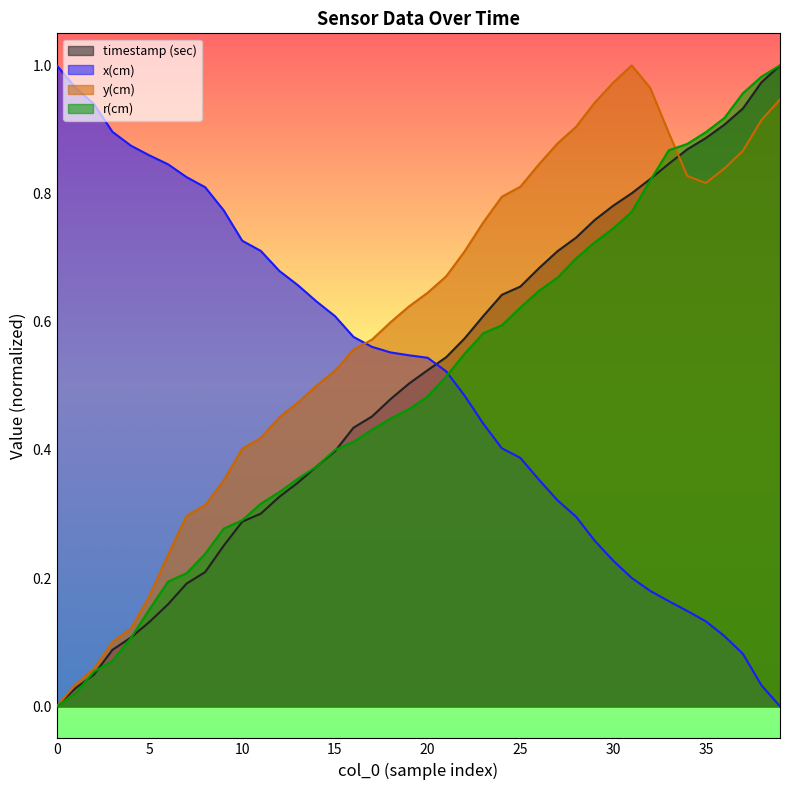

Reading left to right, transcribe all the data shown in this chart.

timestamp (sec): 0.0	0.0	0.0	0.1	0.1	0.1	0.2	0.2	0.2	0.3	0.3	0.3	0.3	0.3	0.4	0.4	0.4	0.5	0.5	0.5	0.5	0.5	0.6	0.6	0.6	0.7	0.7	0.7	0.7	0.8	0.8	0.8	0.8	0.8	0.9	0.9	0.9	0.9	1.0	1.0
x(cm): 1.0	1.0	0.9	0.9	0.9	0.9	0.8	0.8	0.8	0.8	0.7	0.7	0.7	0.7	0.6	0.6	0.6	0.6	0.6	0.5	0.5	0.5	0.5	0.4	0.4	0.4	0.4	0.3	0.3	0.3	0.2	0.2	0.2	0.2	0.1	0.1	0.1	0.1	0.0	0.0
y(cm): 0.0	0.0	0.1	0.1	0.1	0.2	0.2	0.3	0.3	0.4	0.4	0.4	0.5	0.5	0.5	0.5	0.6	0.6	0.6	0.6	0.6	0.7	0.7	0.8	0.8	0.8	0.8	0.9	0.9	0.9	1.0	1.0	1.0	0.9	0.8	0.8	0.8	0.9	0.9	0.9
r(cm): 0.0	0.0	0.1	0.1	0.1	0.2	0.2	0.2	0.2	0.3	0.3	0.3	0.3	0.4	0.4	0.4	0.4	0.4	0.4	0.5	0.5	0.5	0.6	0.6	0.6	0.6	0.6	0.7	0.7	0.7	0.7	0.8	0.8	0.9	0.9	0.9	0.9	1.0	1.0	1.0